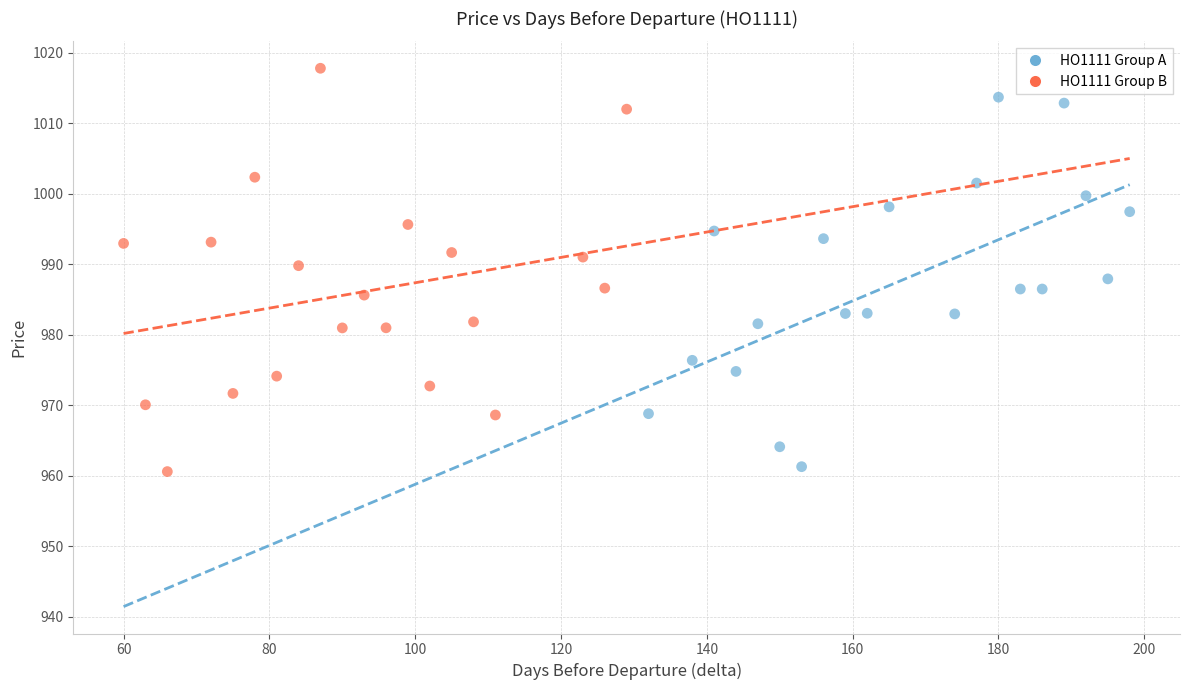

Which series reaches the minimum Y coordinate?

HO1111 Group B